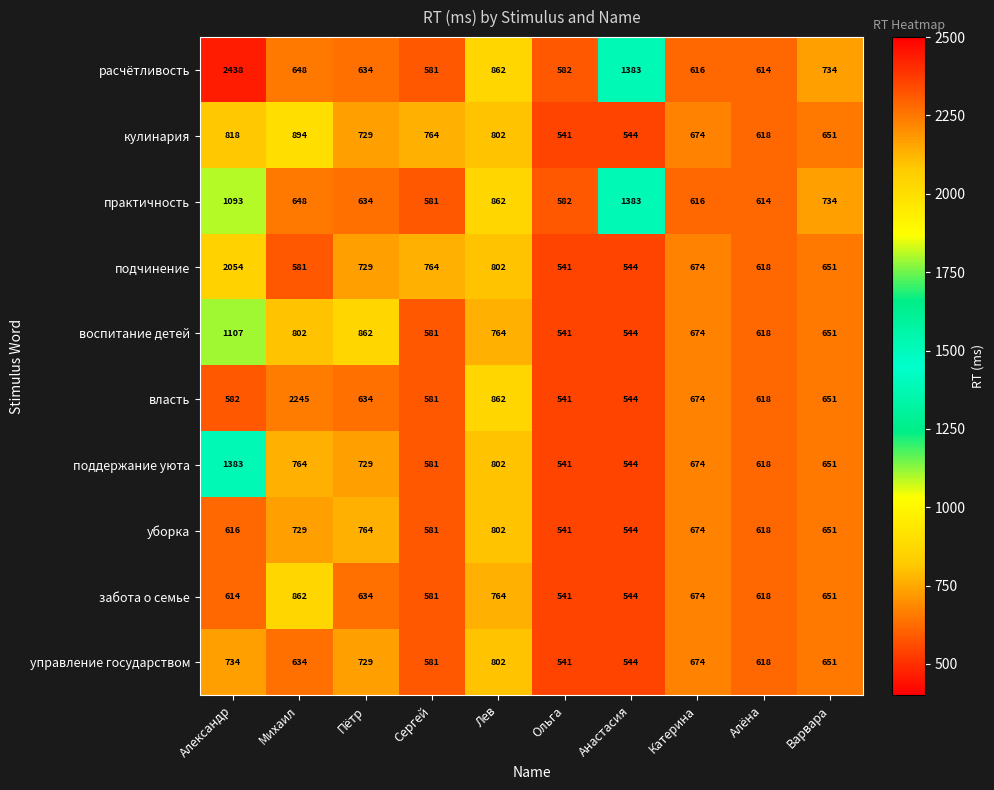

Where is уборка nearest to the value 671?

Катерина